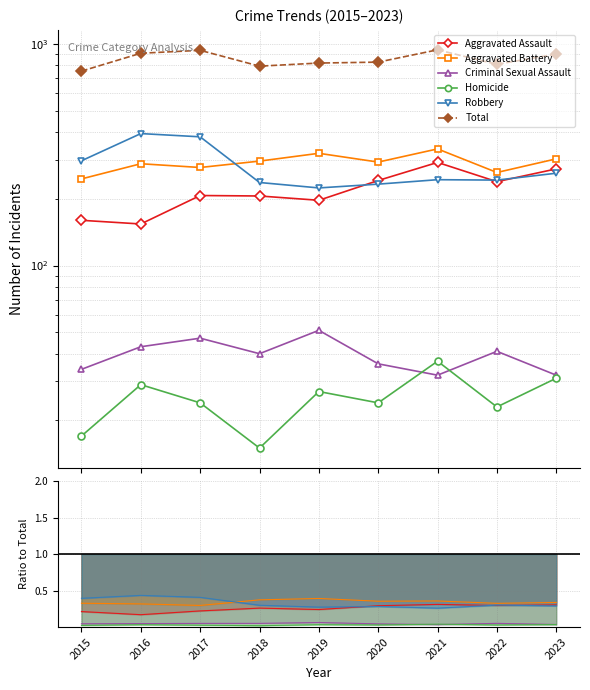

What is the sum of the Aggravated Assault values at 2018 and 2015?

0.5